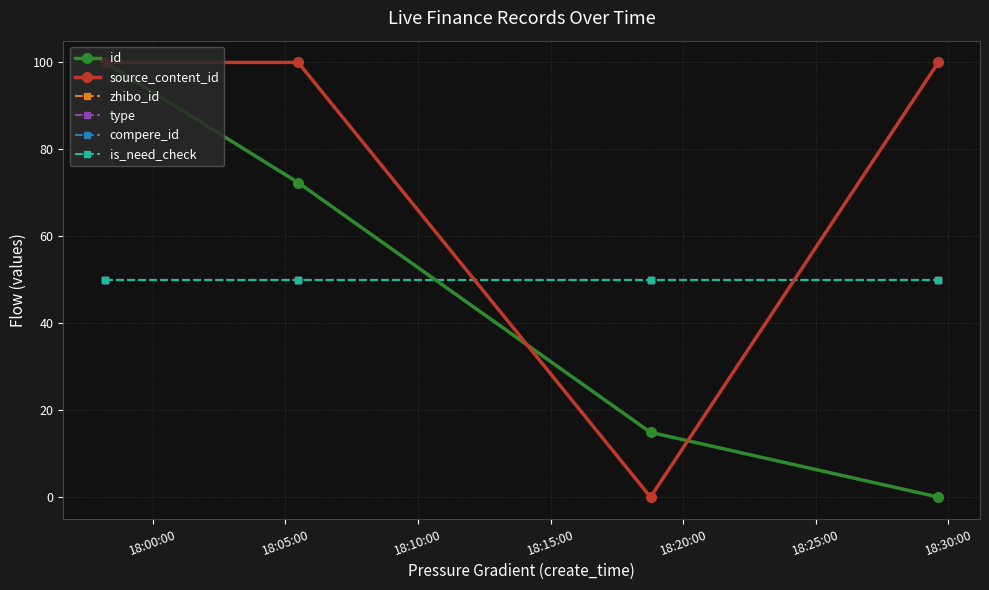

Is this an area chart (filled region under the line)?

No